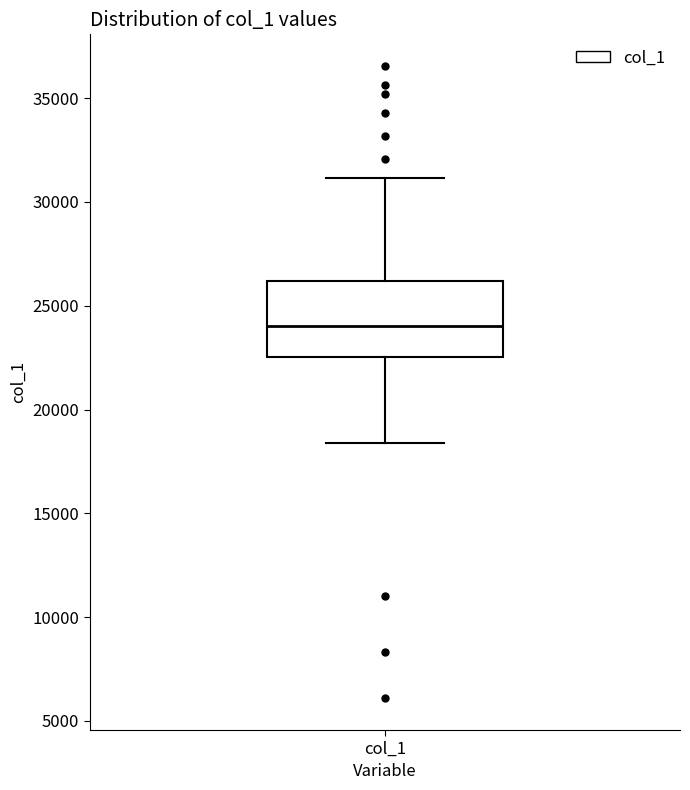

Where is the upper edge of the box for col_1 on the y-axis? The values are not printed on the chart, so give them approximately, as read against the axis.

26000